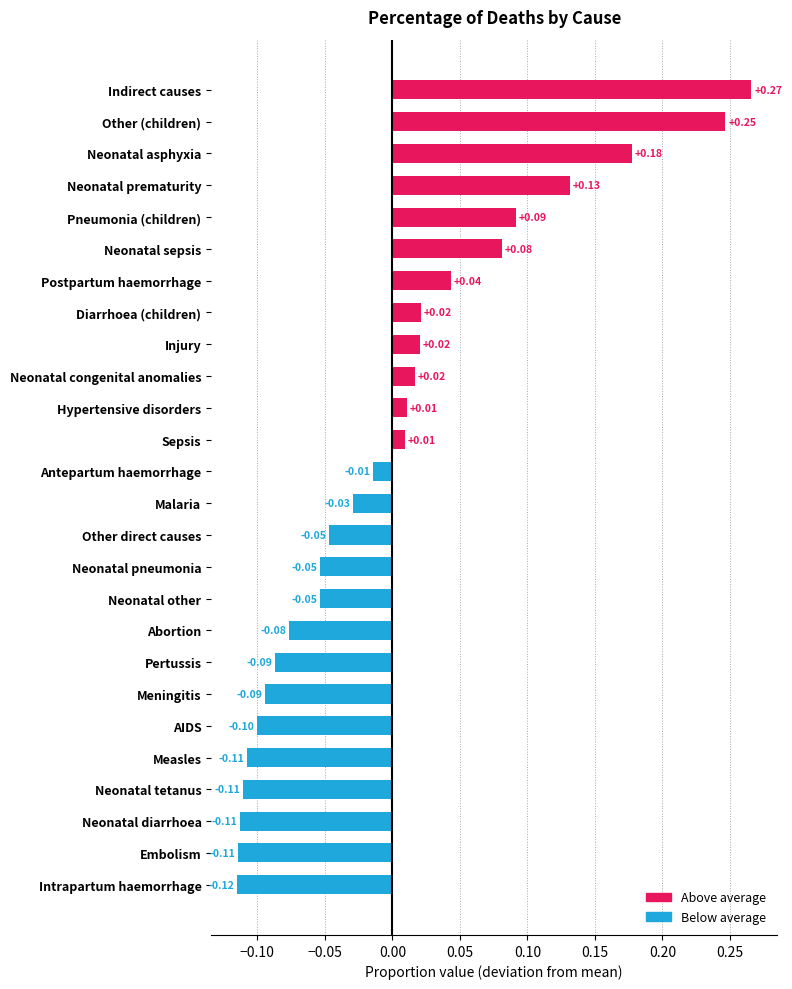

Between Neonatal congenital anomalies and Neonatal pneumonia, which is larger?

Neonatal congenital anomalies